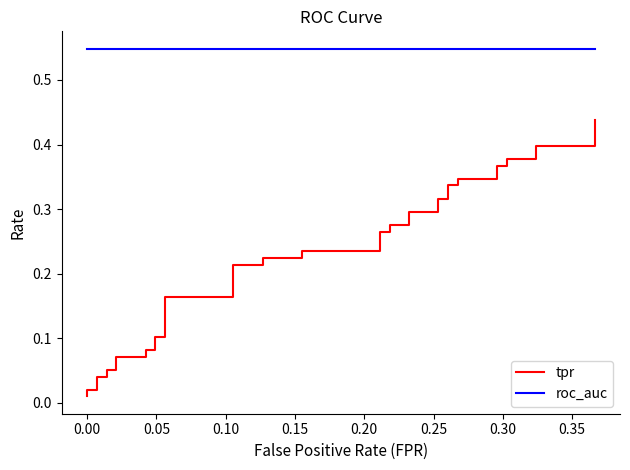

What are all the series names shown in the legend?

tpr, roc_auc